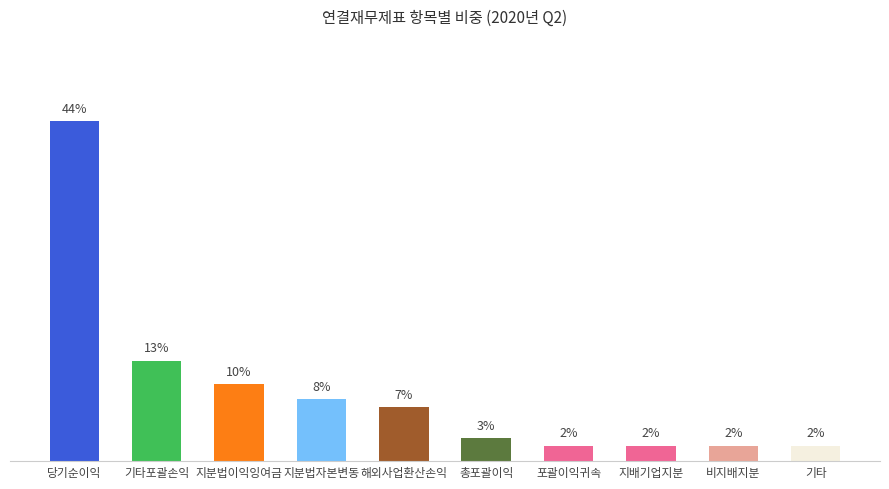

What is the label of the 7th bar from the left?

포괄이익귀속